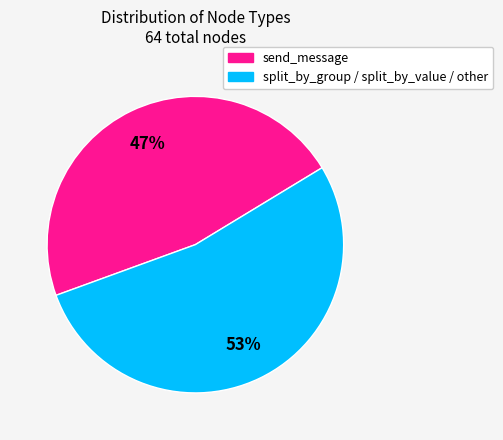

Is there any slice that represents more than half of the pie?

Yes